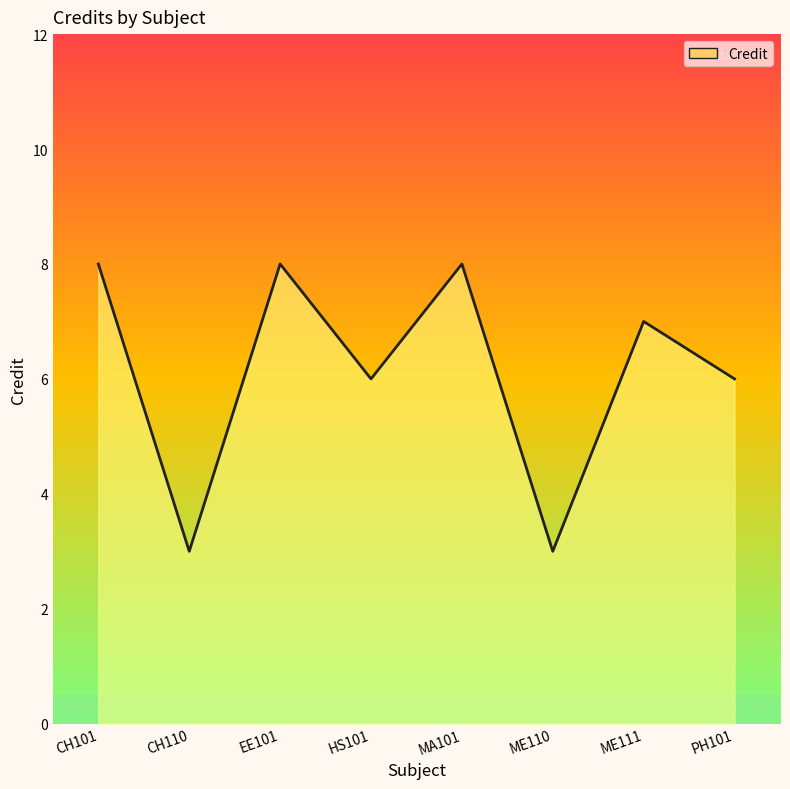

The chart shows a value of 6 at PH101. True or false?

True